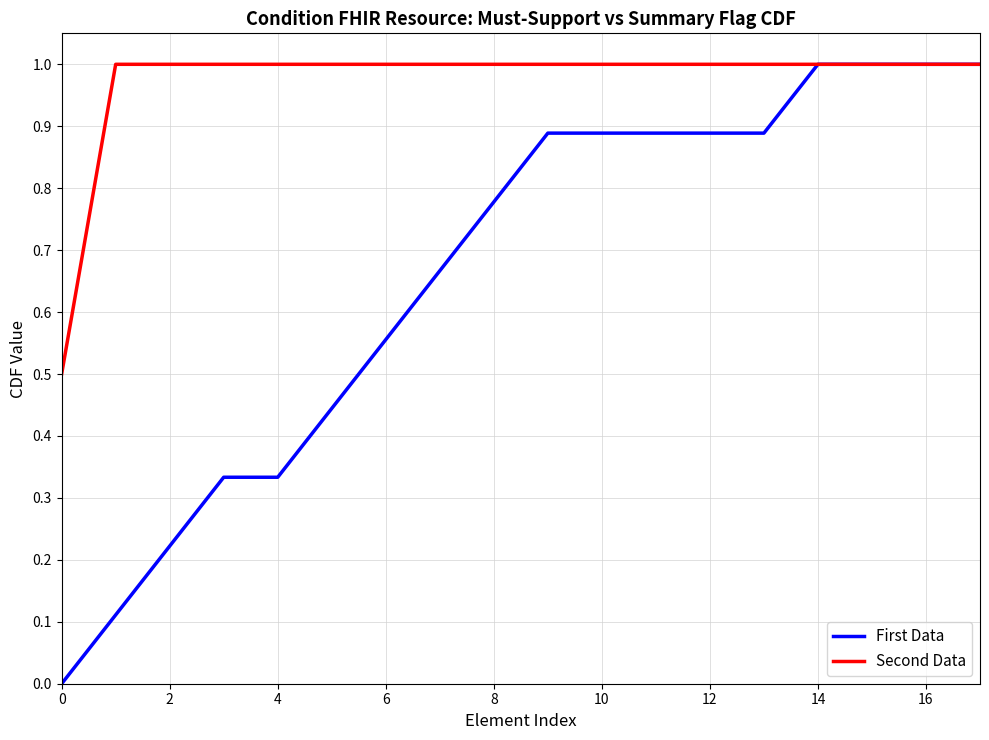

What is the maximum value for Second Data?

1.0